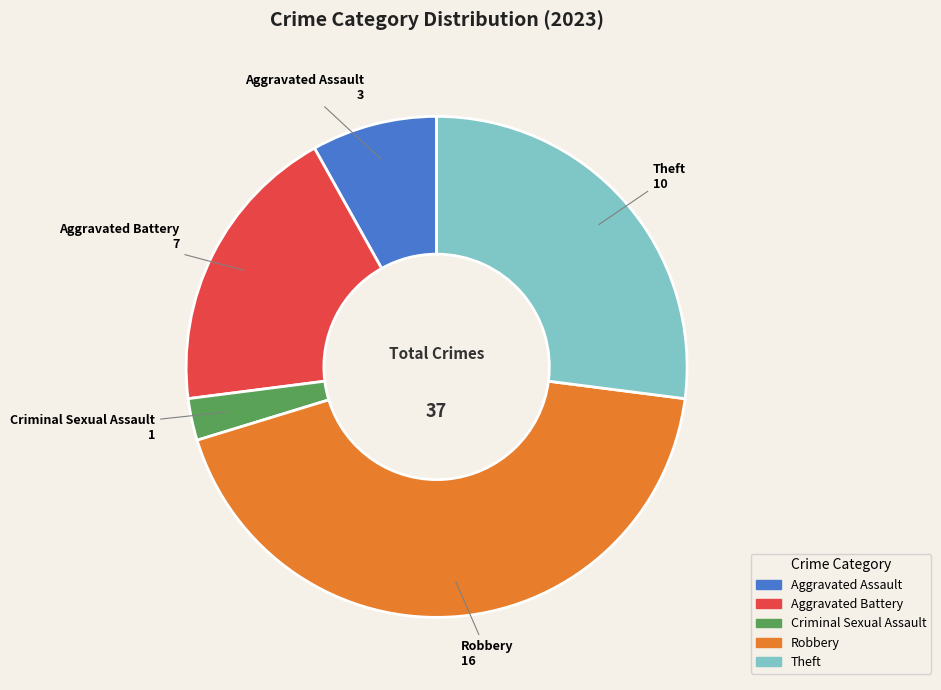

How many segments does this pie chart have?

5